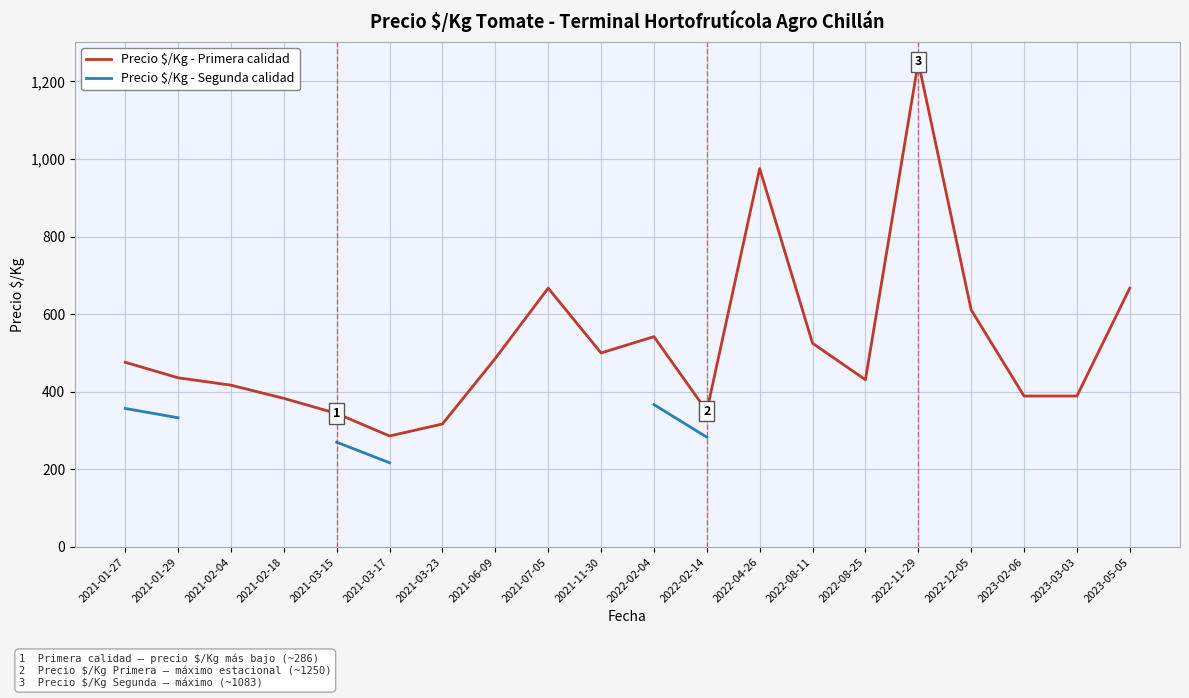

How many lines are shown in the chart?

2